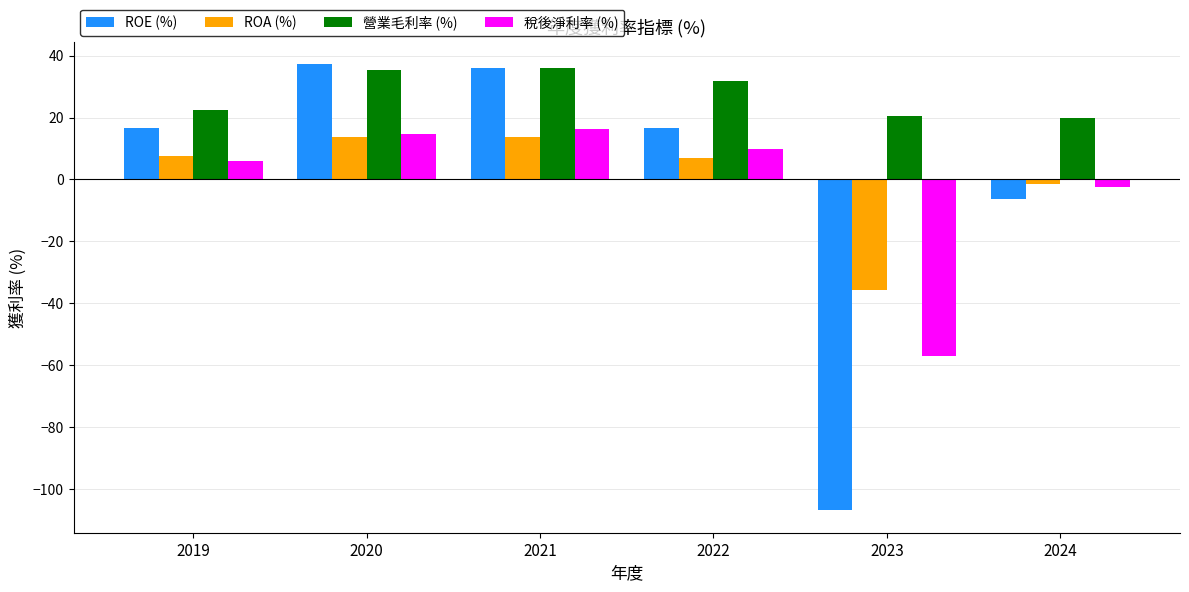

What are all the series names shown in the legend?

ROE (%), ROA (%), 營業毛利率 (%), 稅後淨利率 (%)